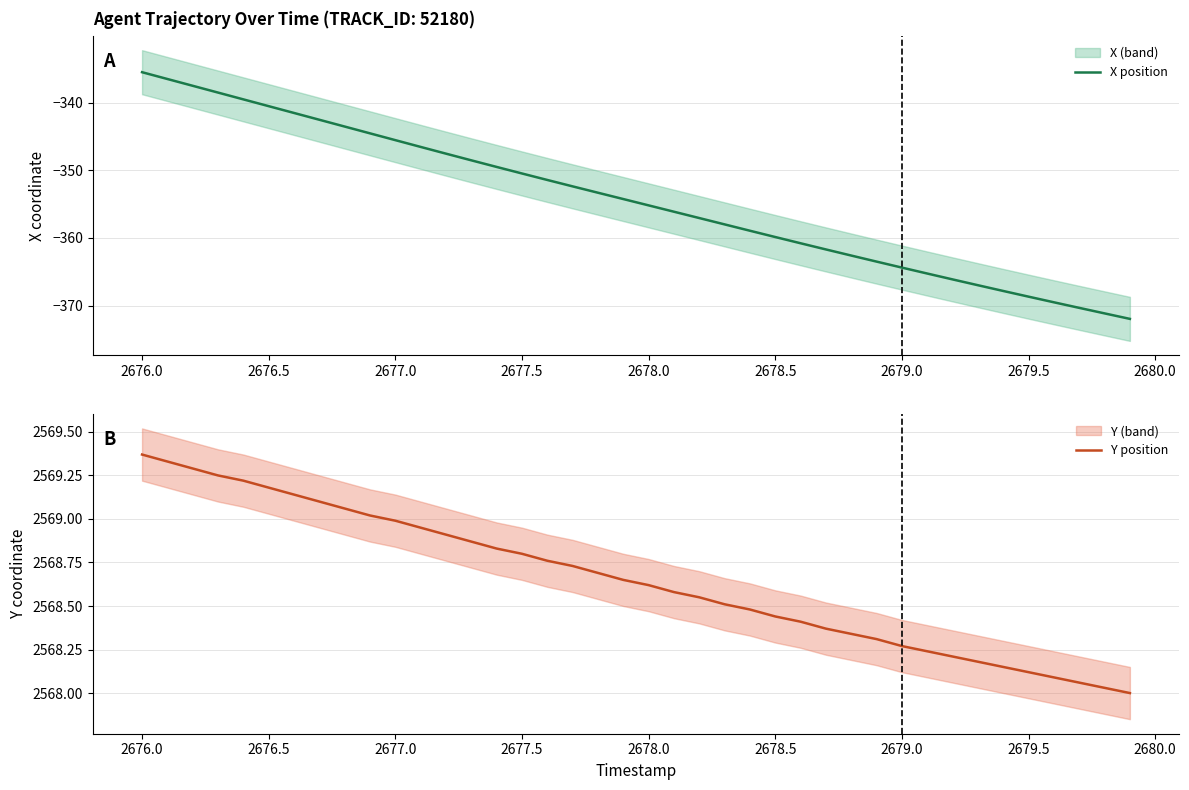

What is the highest value of the X position series?

-335.5